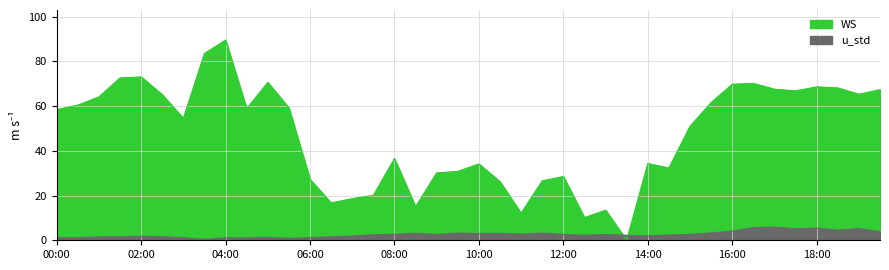

Between 2020-04-26 12:30 and 2020-04-26 09:00, which is larger?

2020-04-26 09:00